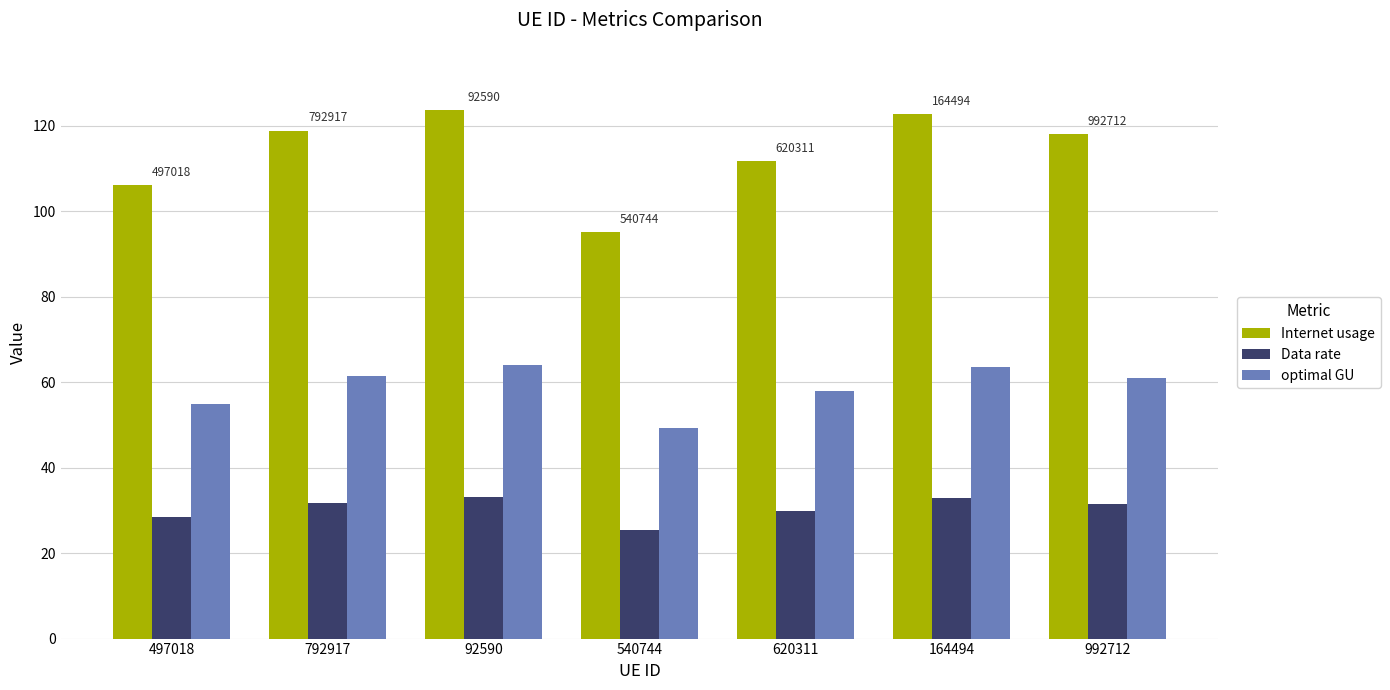

What position from the right is 620311?

3